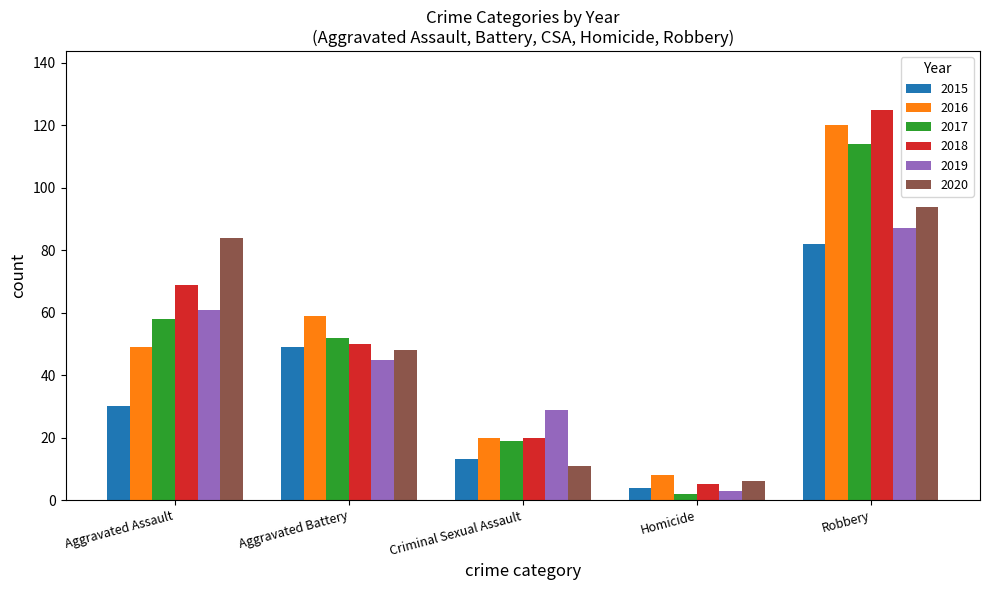

Rank the categories by 2017 value from lowest to highest.

Homicide, Criminal Sexual Assault, Aggravated Battery, Aggravated Assault, Robbery